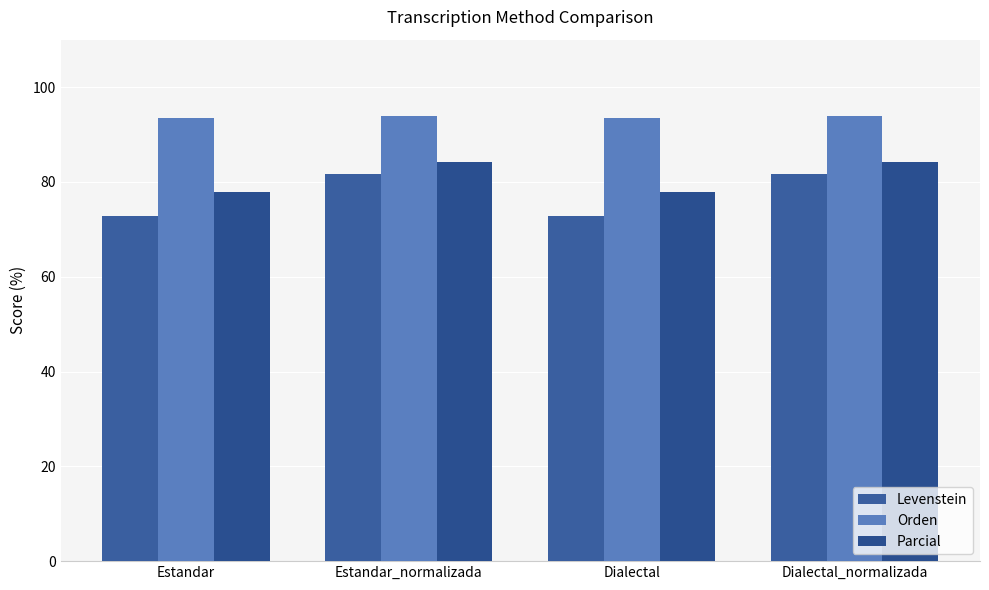

Reading right to left, what are all the values shown in this chart?

Levenstein: 81.8	72.7	81.8	72.7
Orden: 93.9	93.5	93.9	93.5
Parcial: 84.1	77.9	84.1	77.9